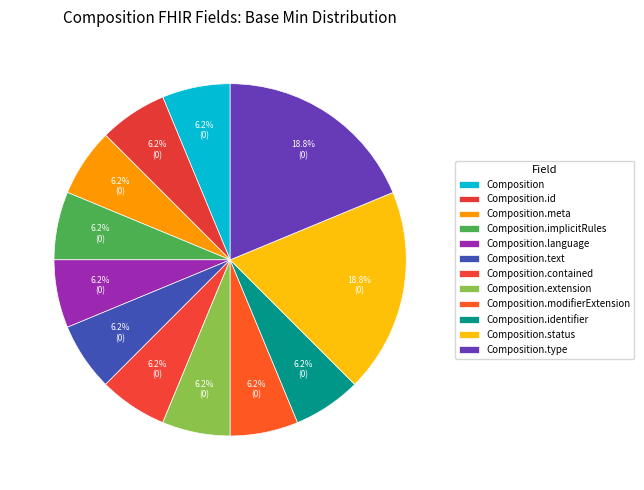

How many slices are in this pie chart?

12